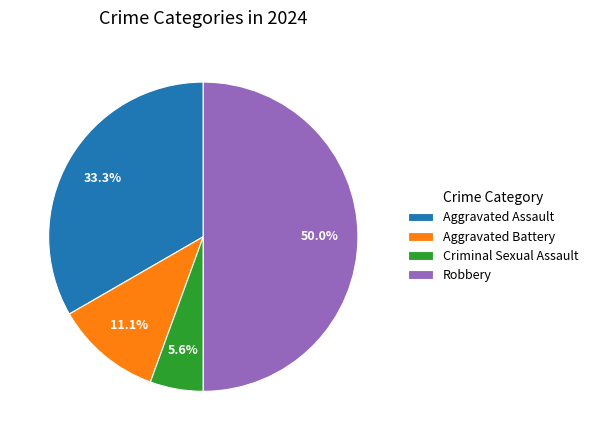

True or false: Robbery accounts for 43% of the total.

False